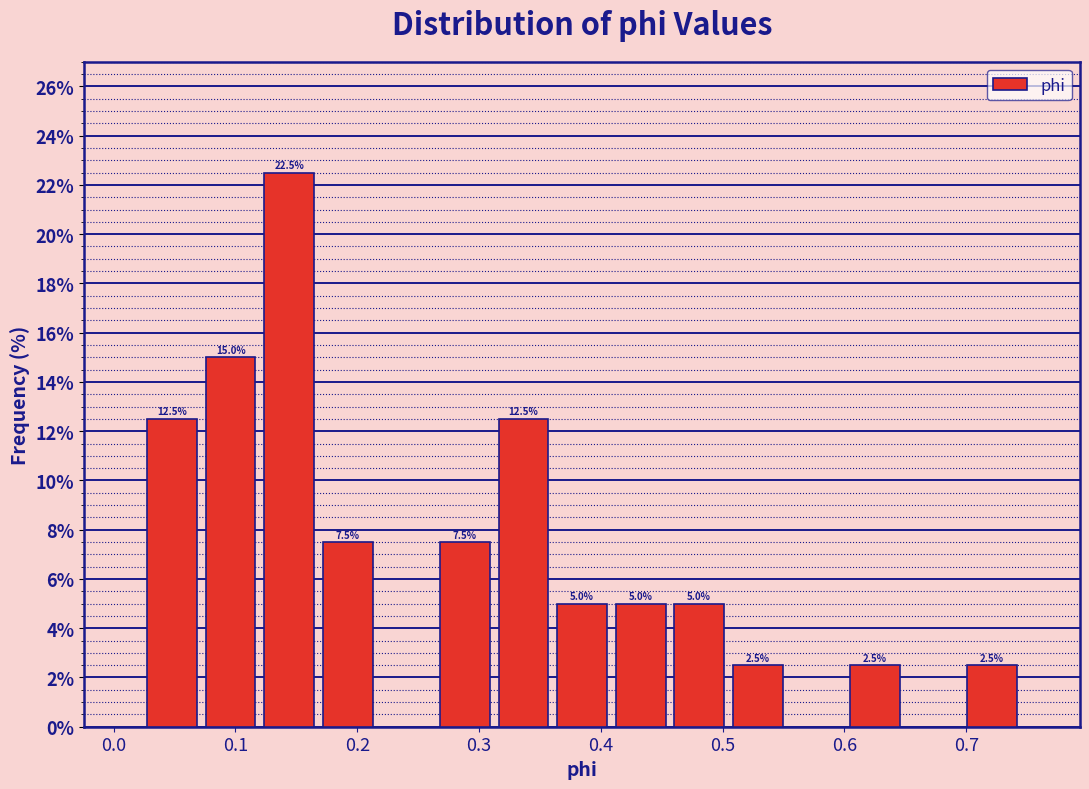

Which range on the x-axis has the tallest bar?

0.12 to 0.17